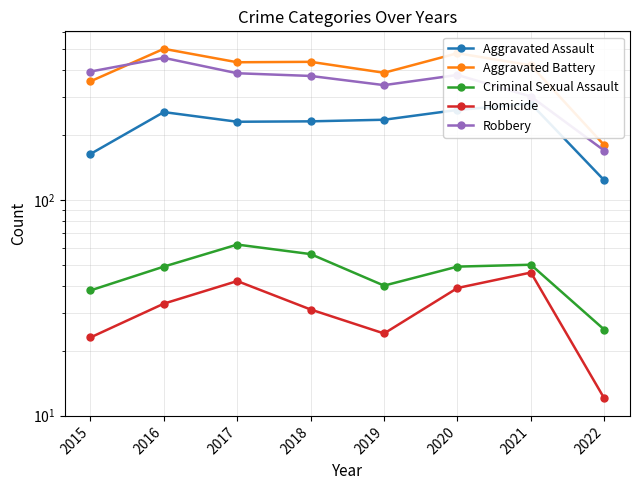

How many data points does each series have?

8